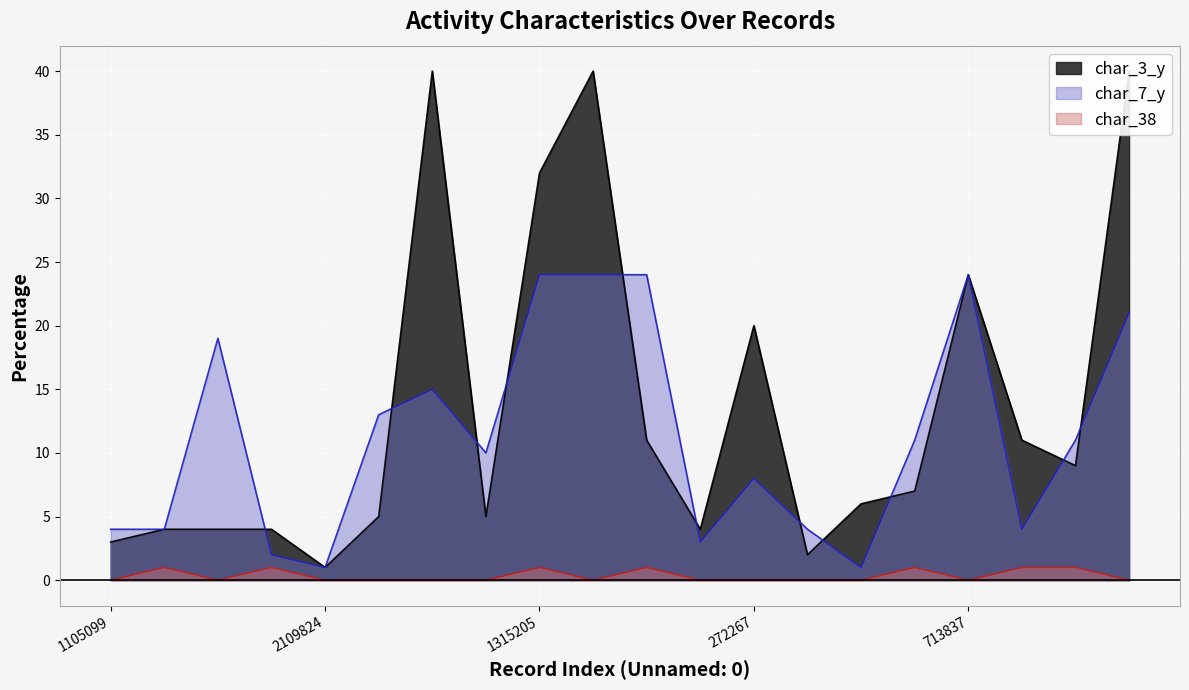

True or false: char_38 and char_7_y cross at least once.

False